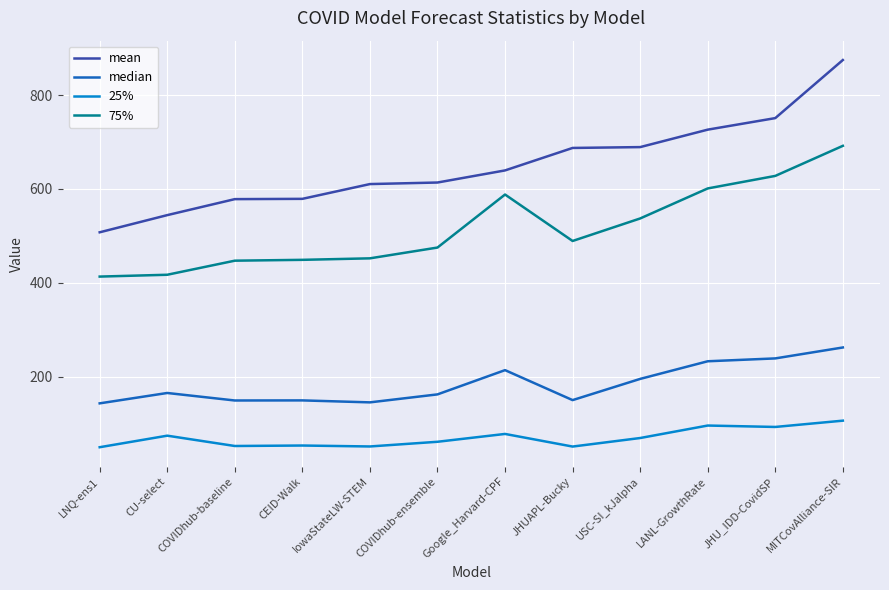

True or false: 25% and 75% cross at least once.

False